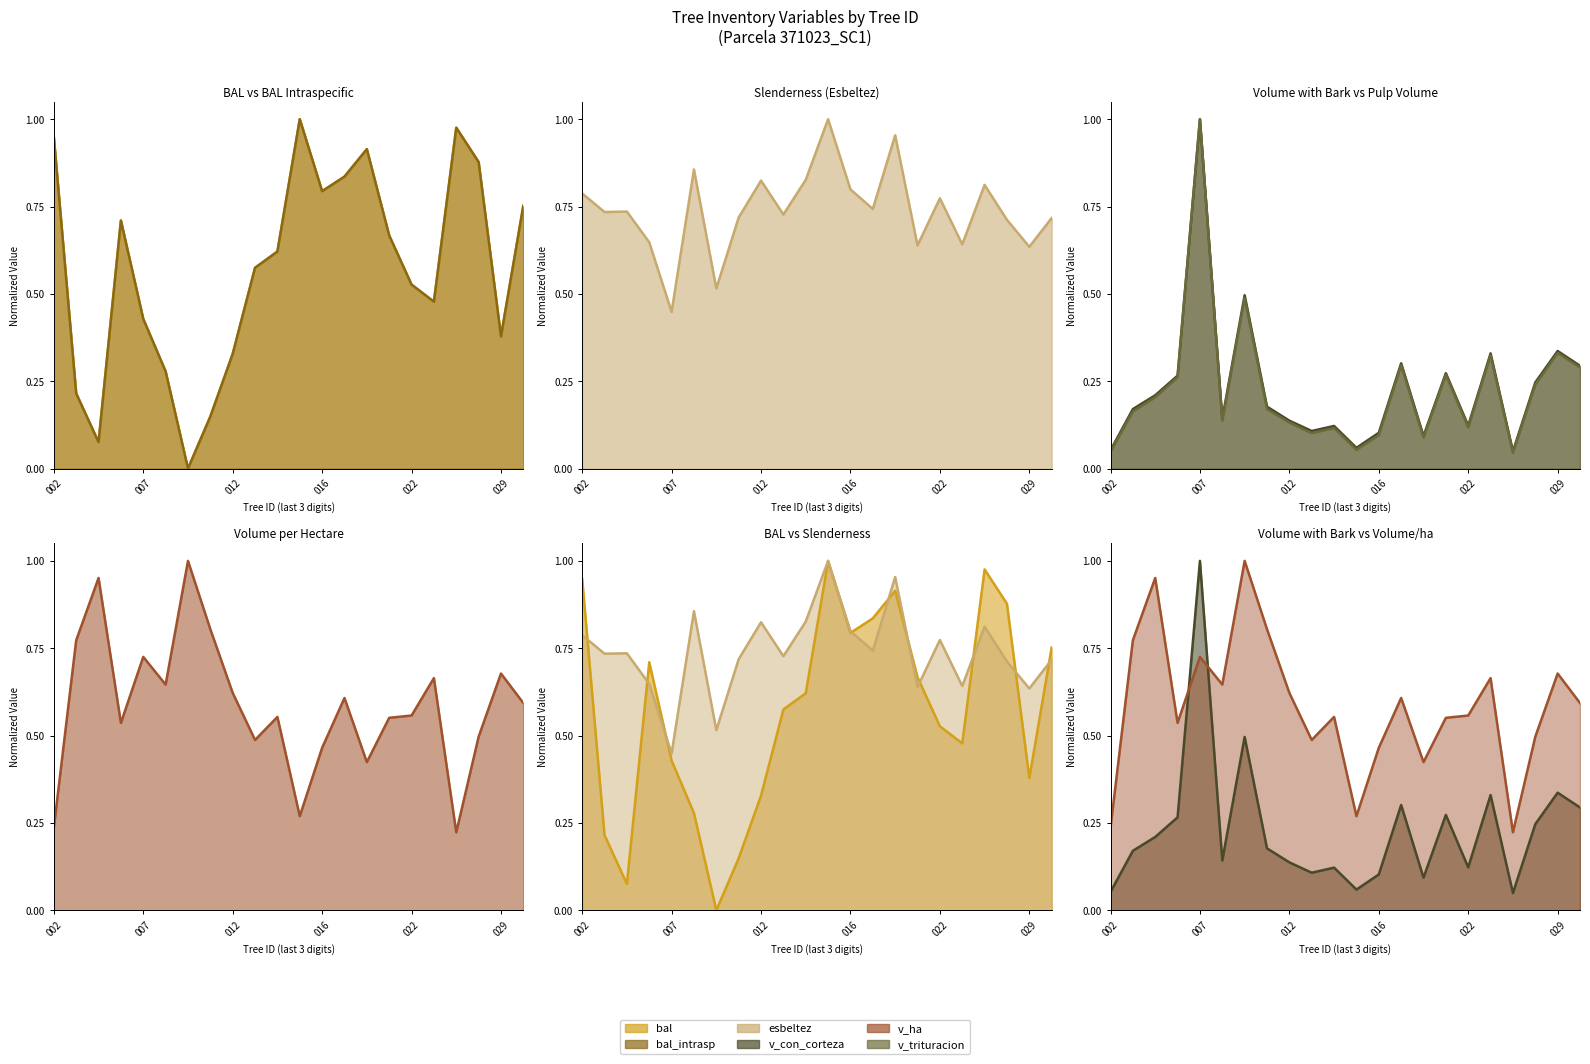

How many data points in bal_intrasp (line) are above 0?

21